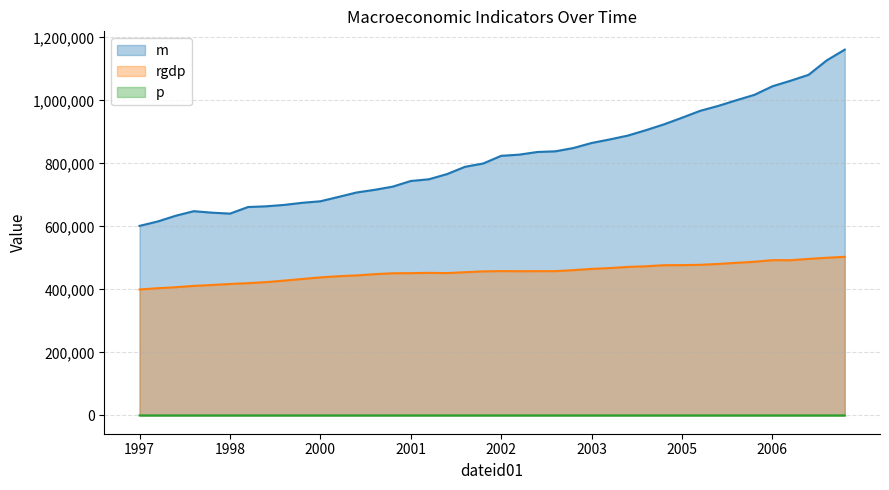

What are all the series names shown in the legend?

m, rgdp, p